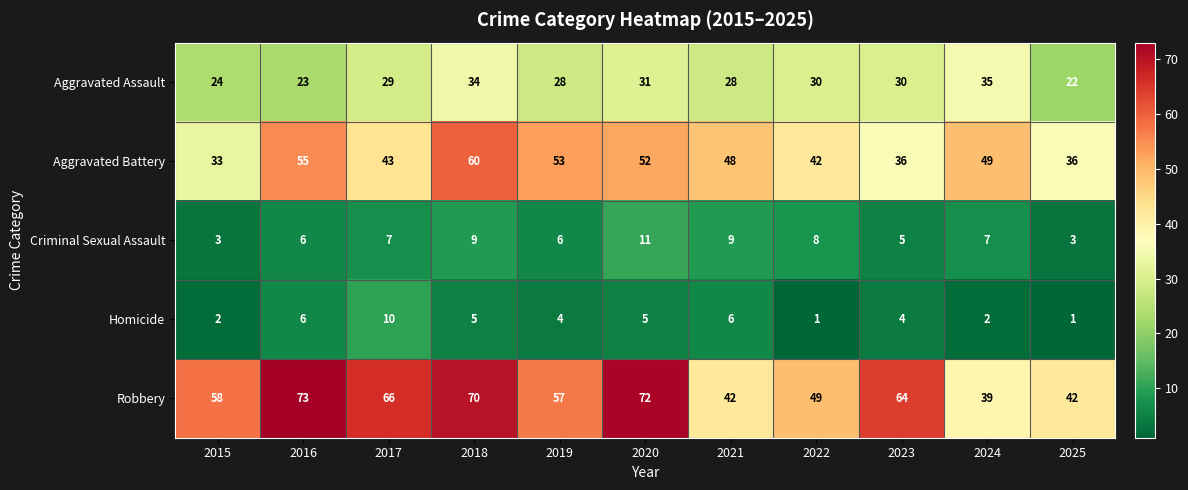

What is the difference between the maximum and second lowest values in the Homicide series?

9